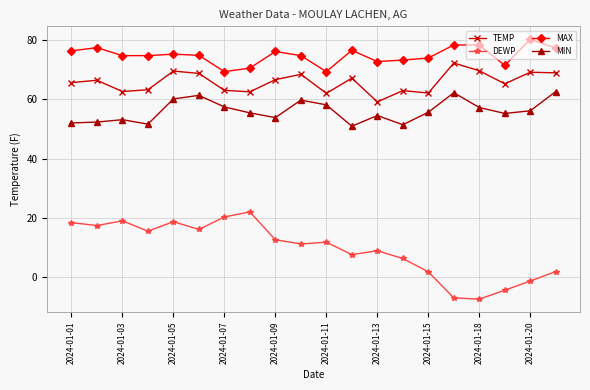

Which series has the largest total across all categories?

MAX